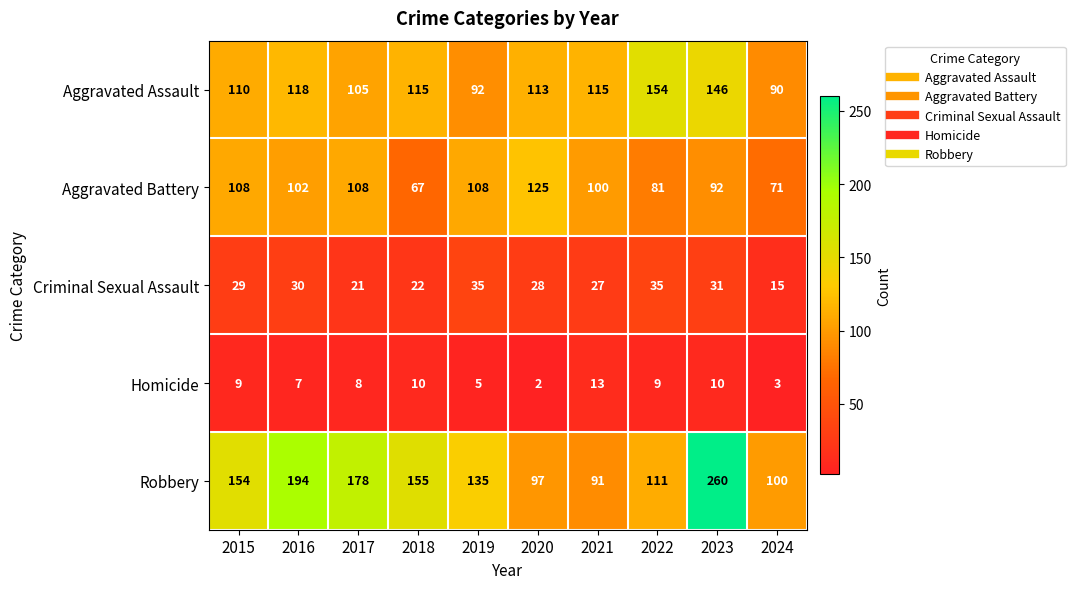

Is the value of Aggravated Battery at 2016 greater than the value of Aggravated Assault at 2022?

No